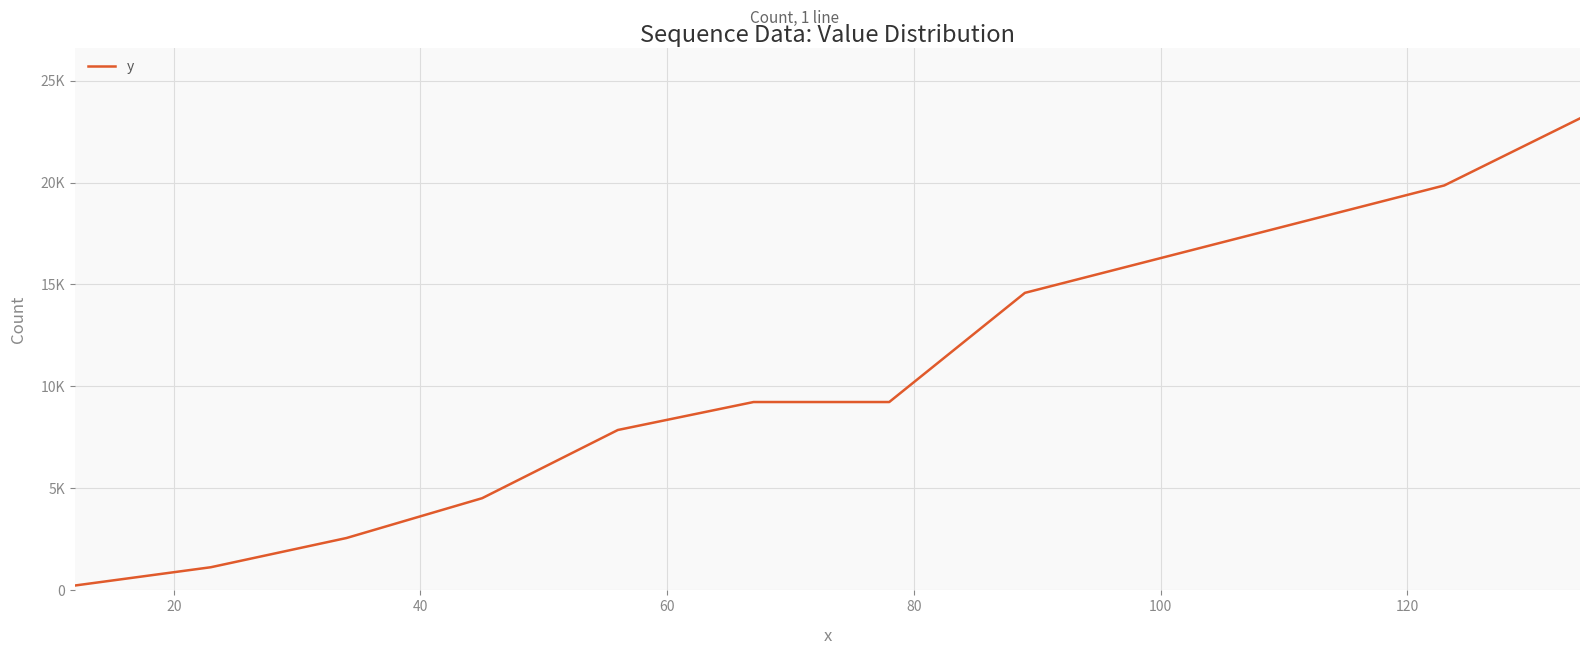

Reading left to right, list all the values displayed in this chart.

240	1135	2568	4521	7865	9236	9236	14589	19856	23145